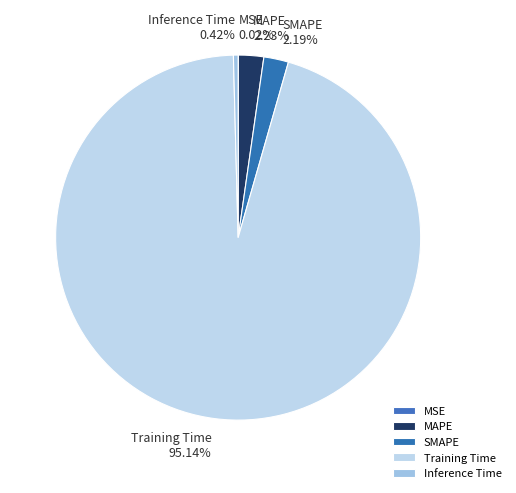

What is the largest slice in the pie chart?

Training Time